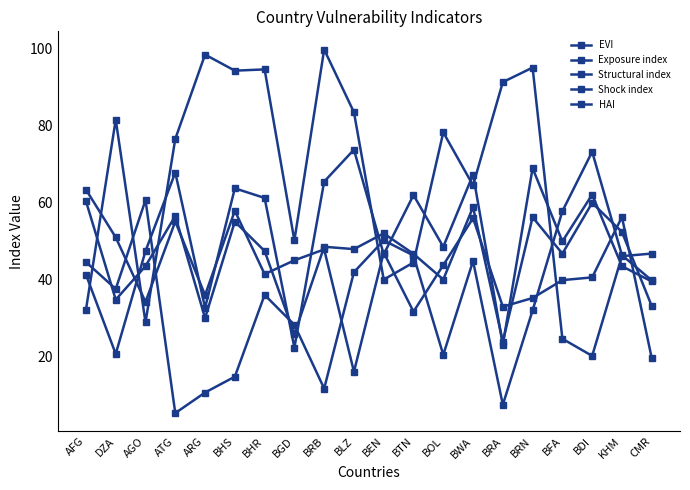

What is the sum of all Shock index values?

849.5